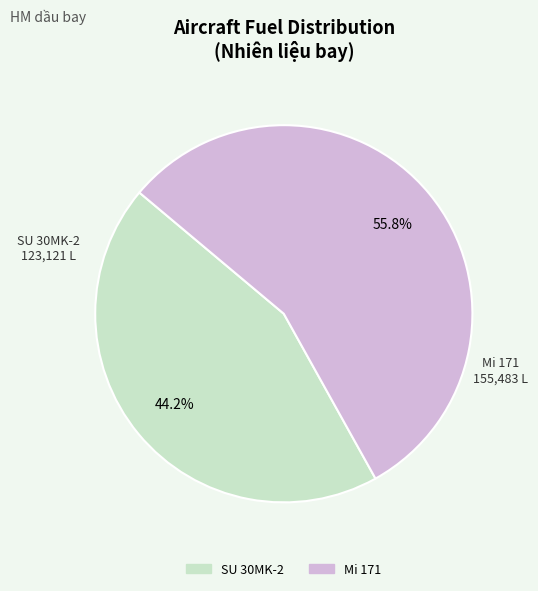

Approximately how many times larger is the value at Mi 171 compared to SU 30MK-2?

1.3